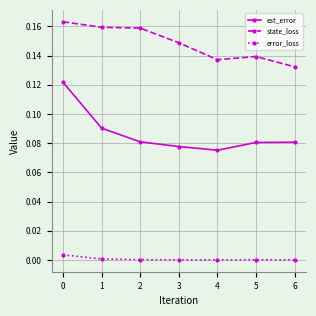

What is the sum of all est_error values?

0.6